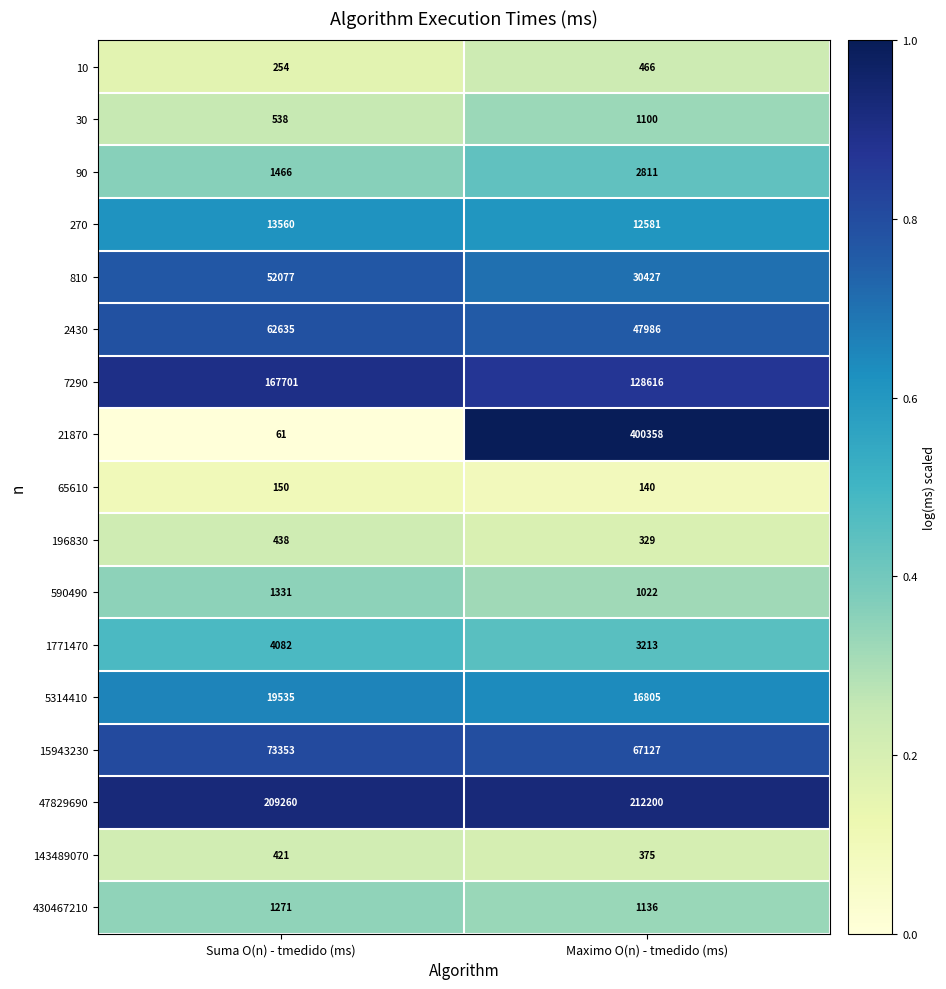

At which label does 30 reach its minimum?

Suma O(n) - tmedido (ms)